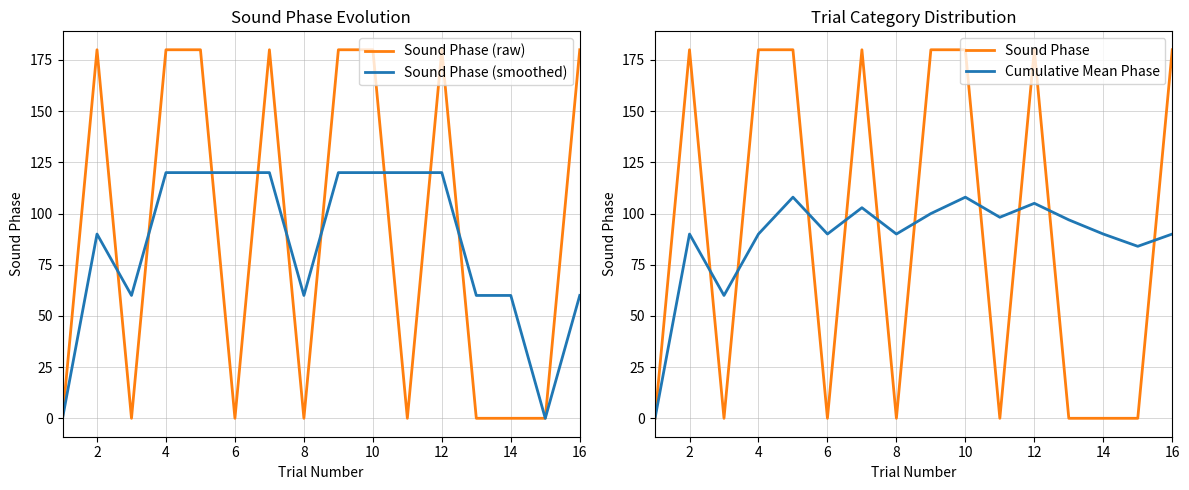

What is the maximum value for Sound Phase (smoothed)?

120